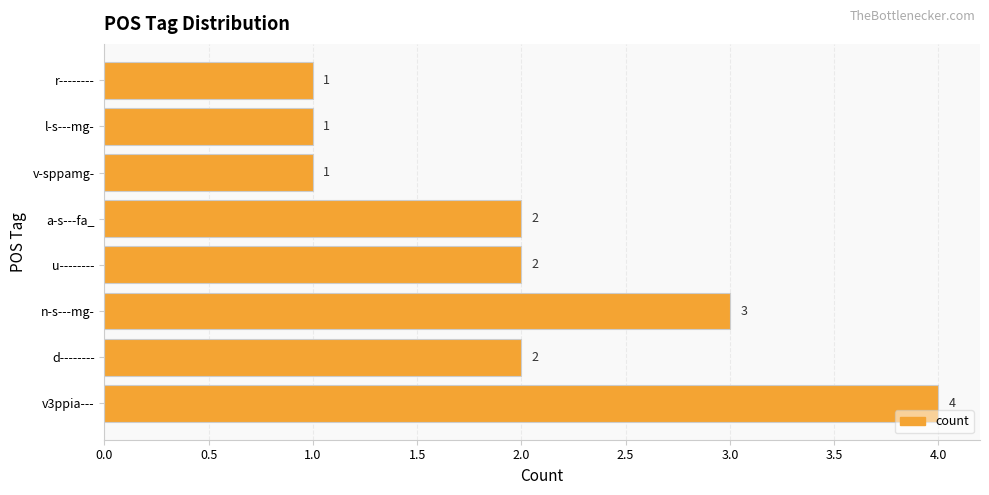

How many data points are less than 2?

3